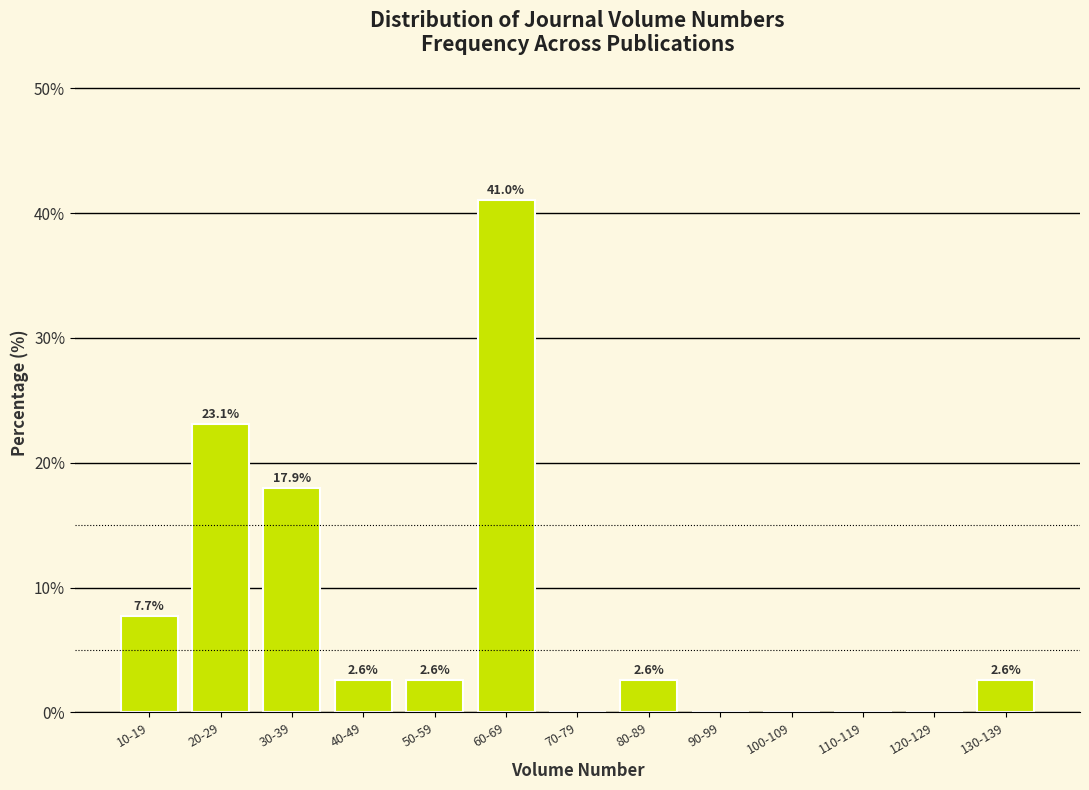

Reading right to left, what are all the values shown in this chart?

130-139=2.6	120-129=0.0	110-119=0.0	100-109=0.0	90-99=0.0	80-89=2.6	70-79=0.0	60-69=41.0	50-59=2.6	40-49=2.6	30-39=17.9	20-29=23.1	10-19=7.7